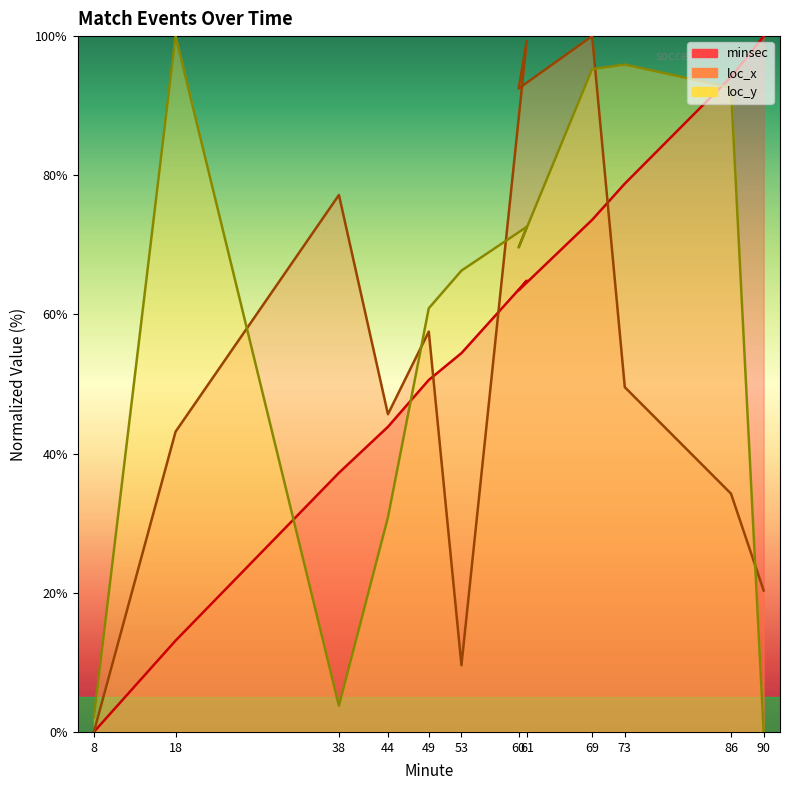

Reading left to right, list all the values displayed in this chart.

minsec: 8=0.0	18=13.1	38=37.2	44=43.9	49=50.6	53=54.4	61=64.9	60=63.5	69=73.6	73=78.8	86=94.1	90=100.0
loc_x: 8=0.0	18=43.2	38=77.2	44=45.7	49=57.5	53=9.6	61=99.3	60=92.5	69=100.0	73=49.5	86=34.2	90=20.3
loc_y: 8=2.1	18=100.0	38=3.8	44=30.8	49=60.9	53=66.3	61=72.6	60=69.6	69=95.2	73=95.9	86=92.6	90=0.0